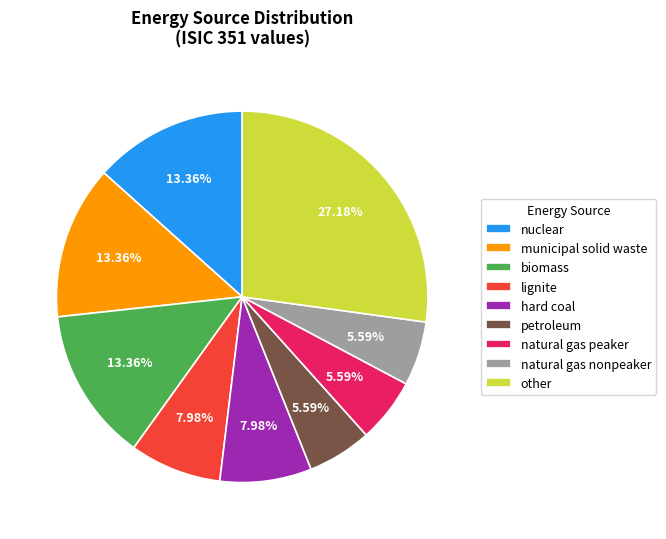

How many slices are in this pie chart?

9